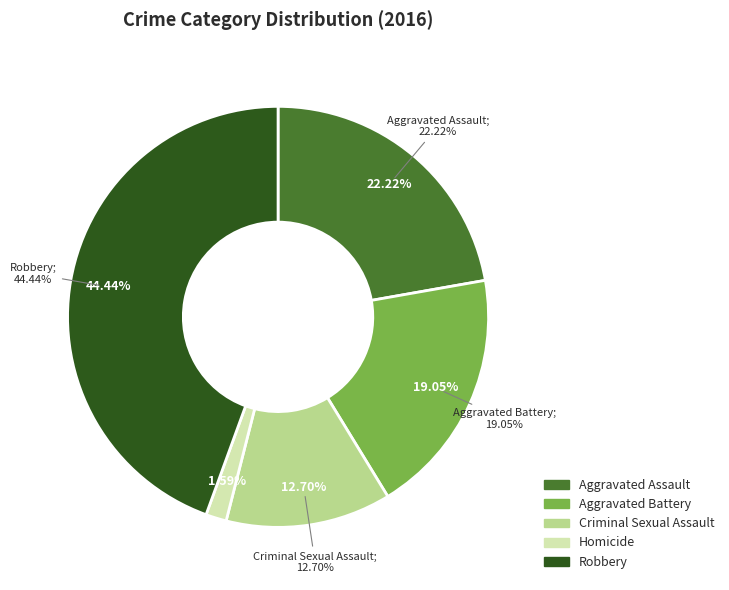

The Criminal Sexual Assault slice represents 13% of the pie. True or false?

True